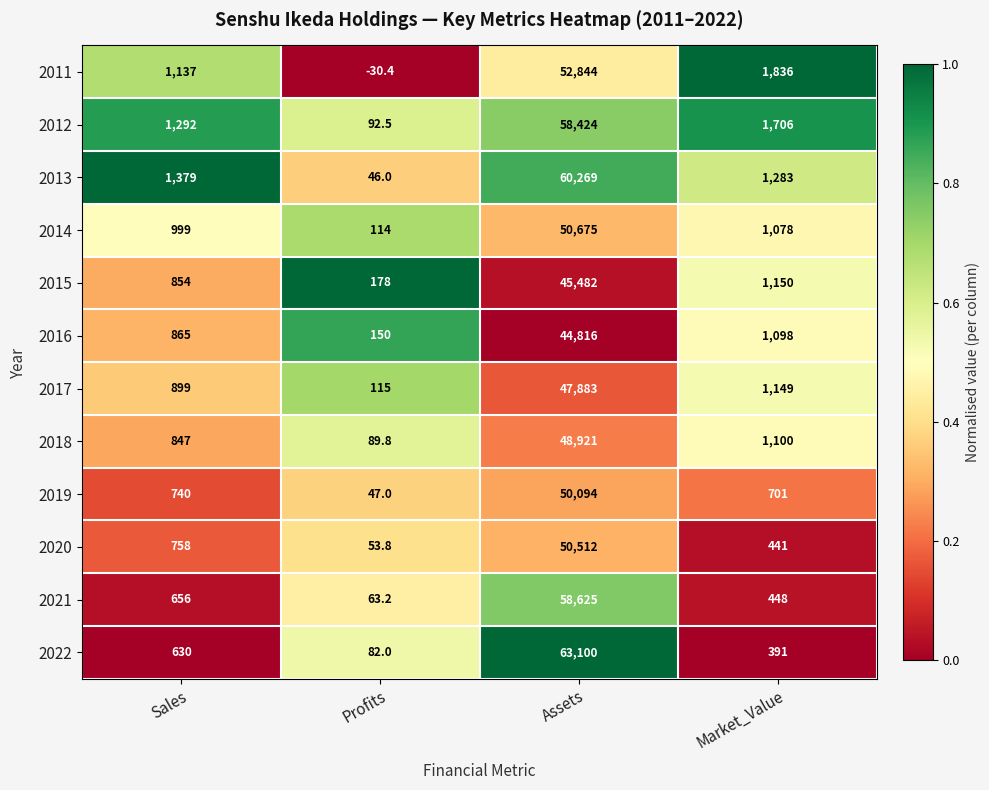

At how many categories does at least one series exceed 0?

4